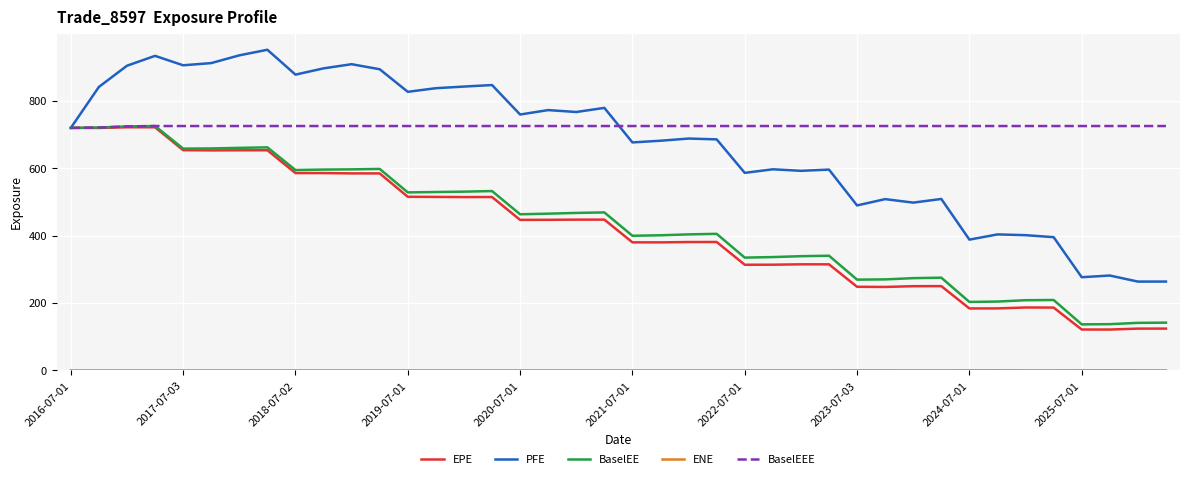

Which series has the largest total across all categories?

BaselEEE